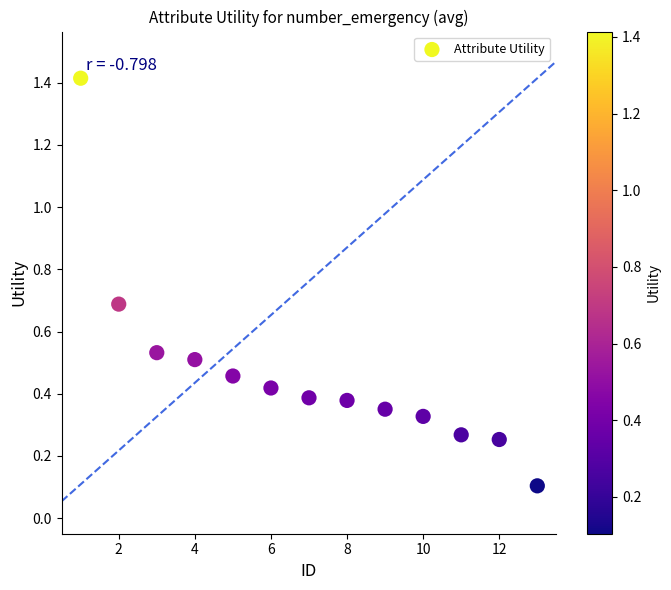

What is the range of Y values (max minus min)?

1.3